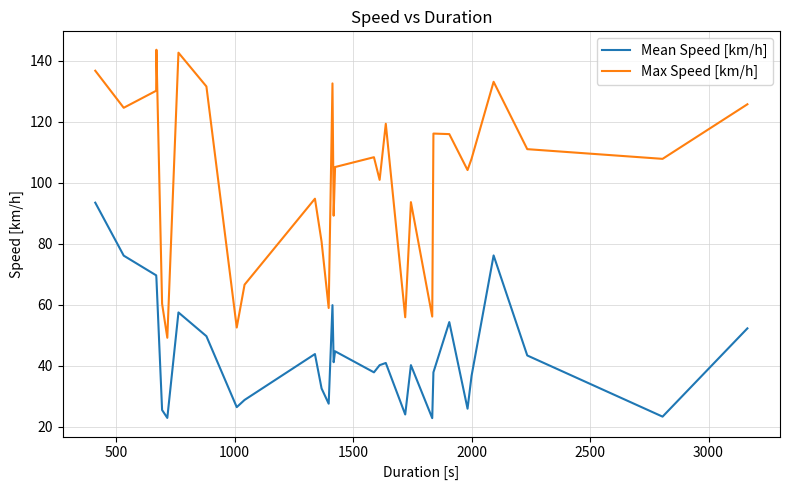

List the series in order of their peak value, highest first.

Max Speed [km/h], Mean Speed [km/h]